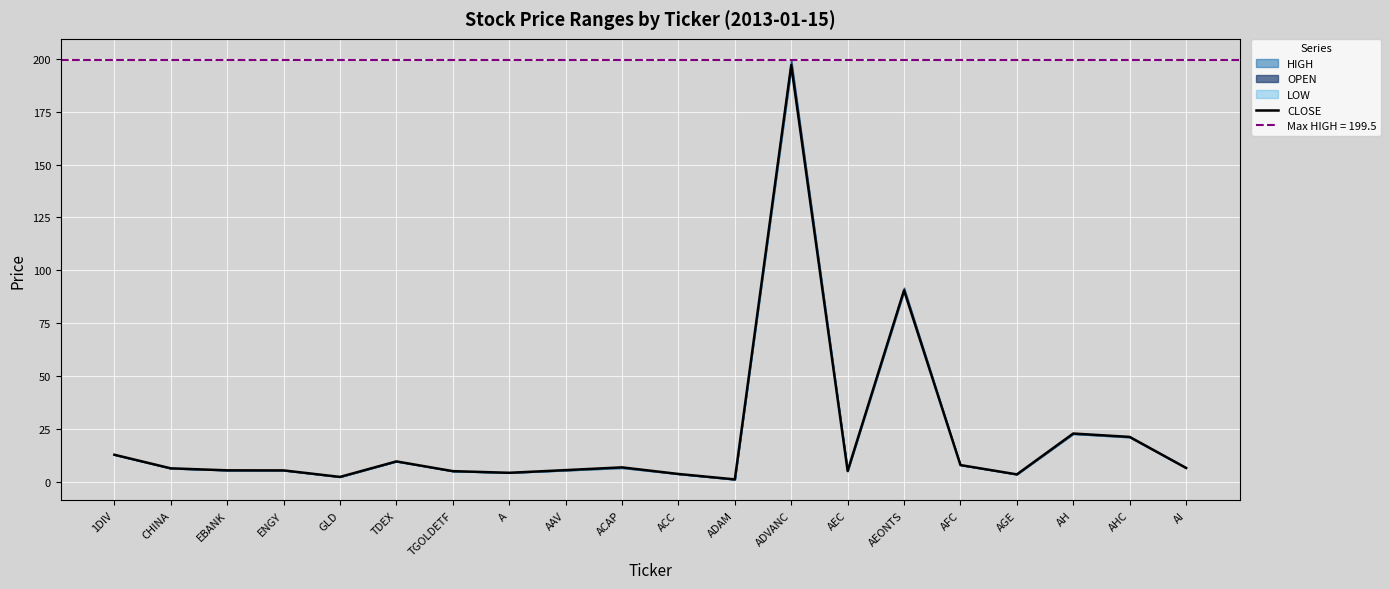

What is the greatest value displayed?

197.0